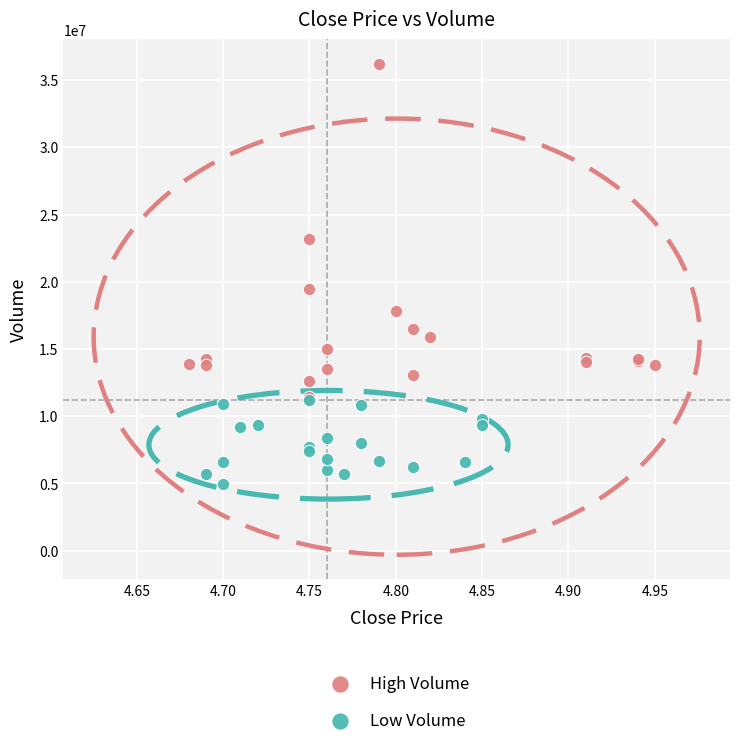

What are all the series names shown in the legend?

High Volume, Low Volume